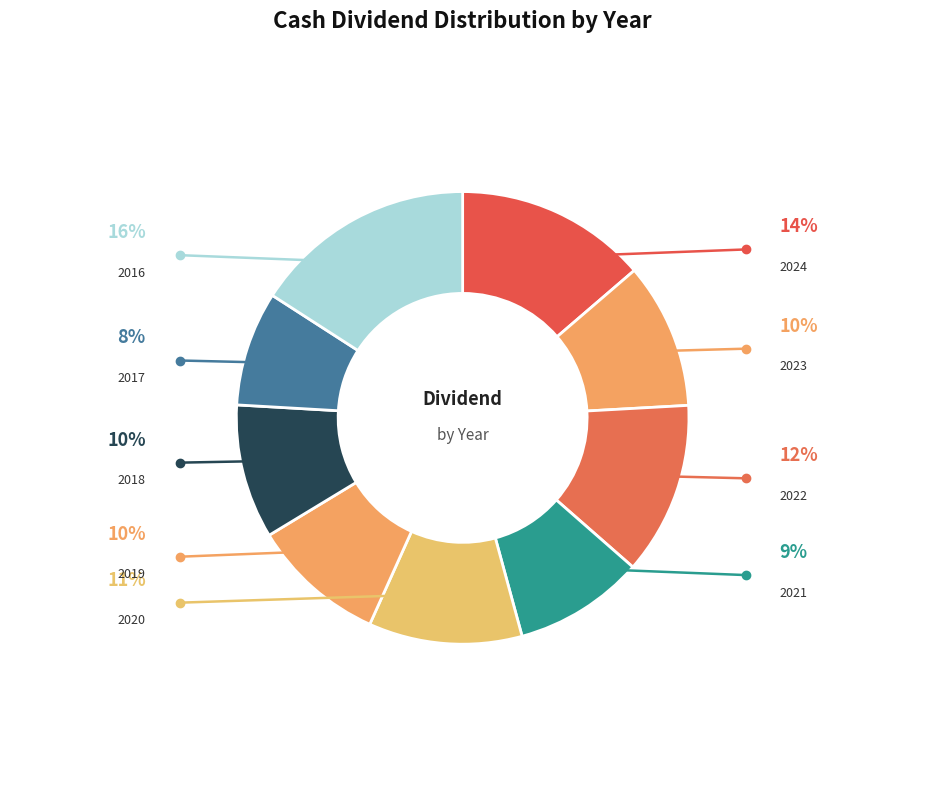

Is 2017 the majority of the pie?

No